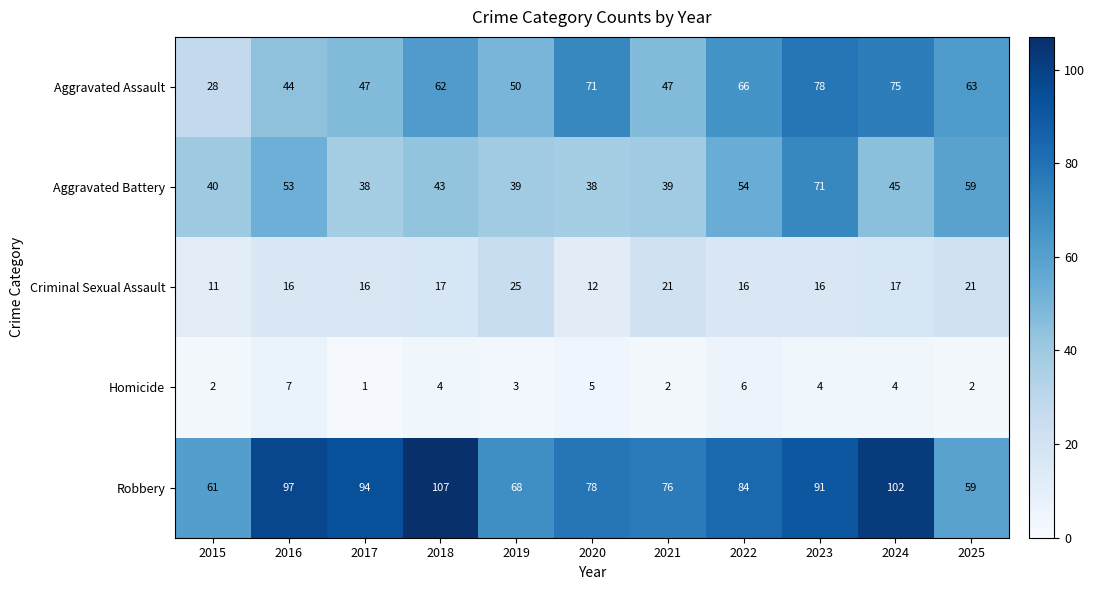

Rank the series by their maximum value, from lowest to highest.

Homicide, Criminal Sexual Assault, Aggravated Battery, Aggravated Assault, Robbery